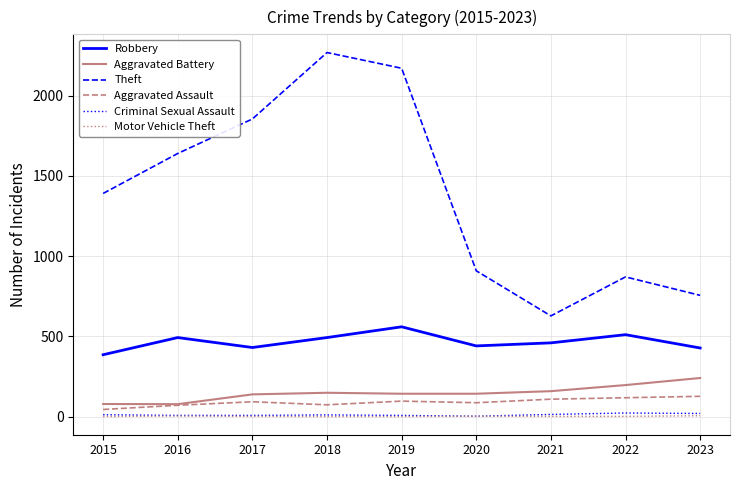

Which series has the largest total across all categories?

Theft